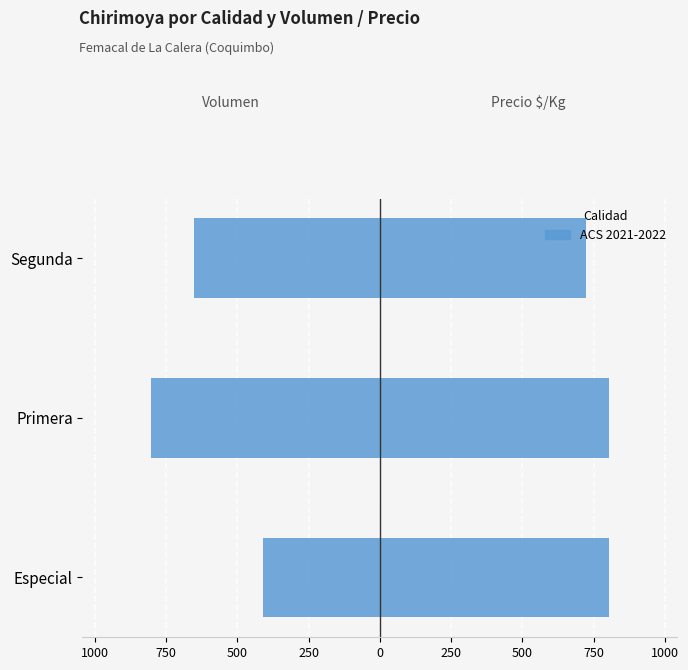

Reading right to left, extract all data points from this chart.

Volumen: -651.0	-803.0	-411.0
Precio $/Kg: 724.1	803.0	803.0